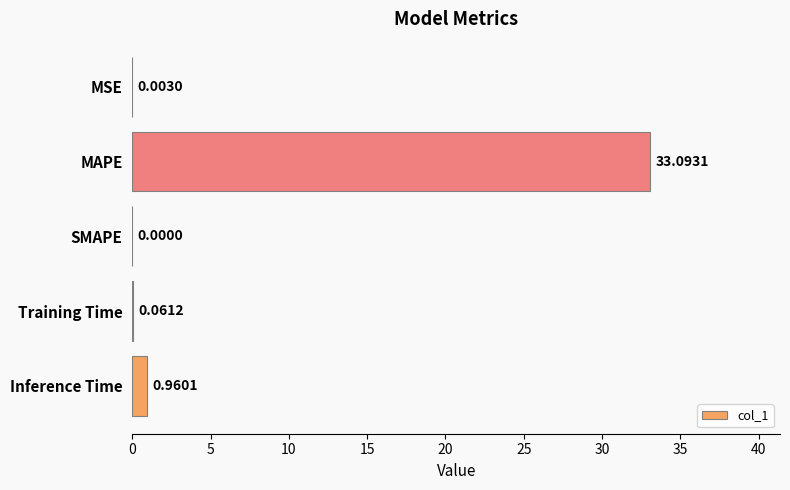

What is the sum of all values?

34.1